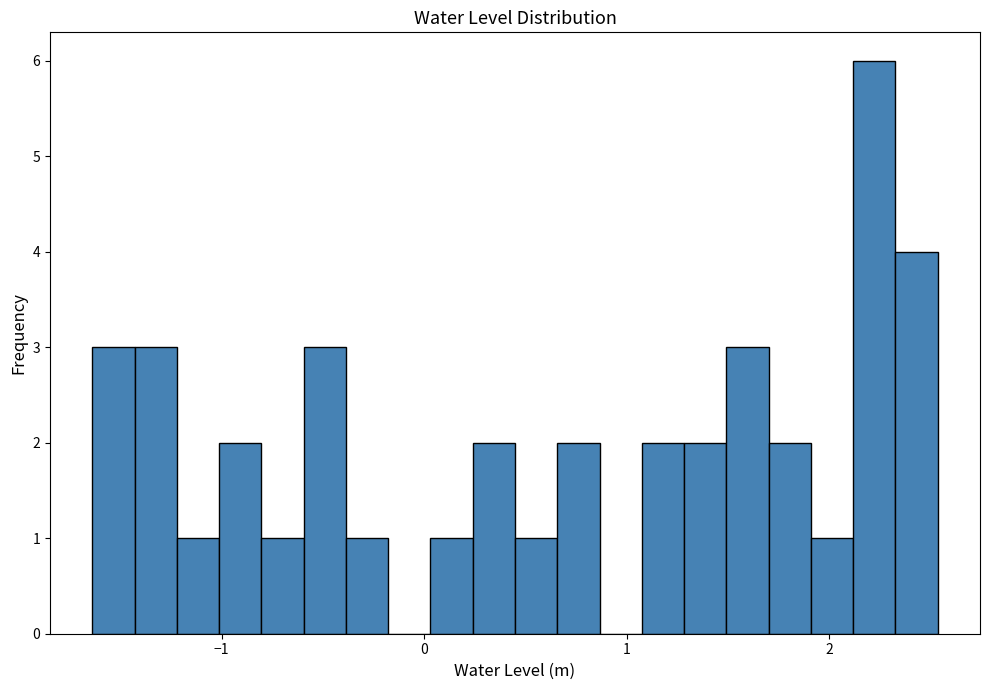

Around what value on the x-axis is the tallest bar? Give the approximate position of its centre, as read against the axis.

2.2